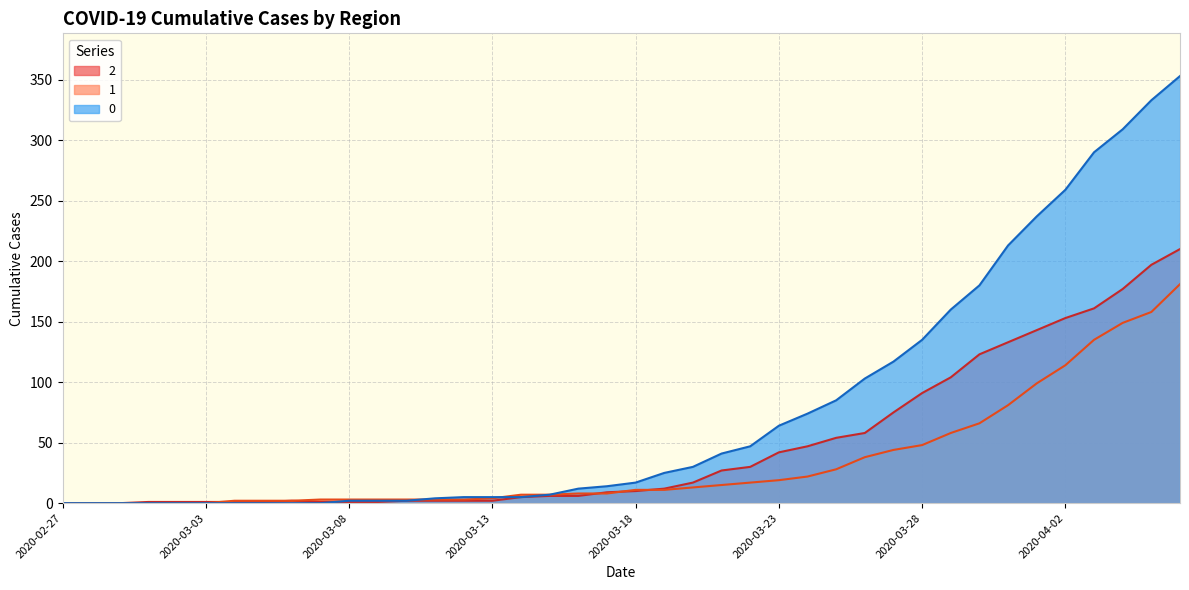

Rank the series at 2020-03-18 from lowest to highest value.

2, 1, 0